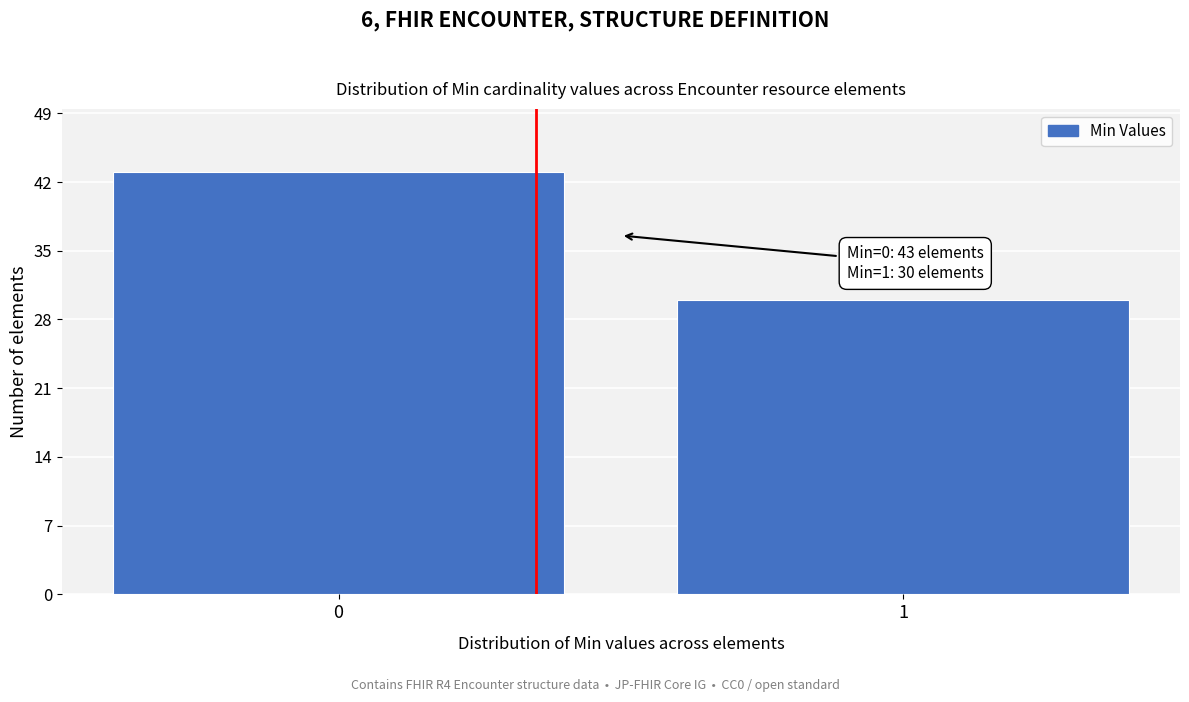

Reading left to right, extract all data points from this chart.

0=43	1=30